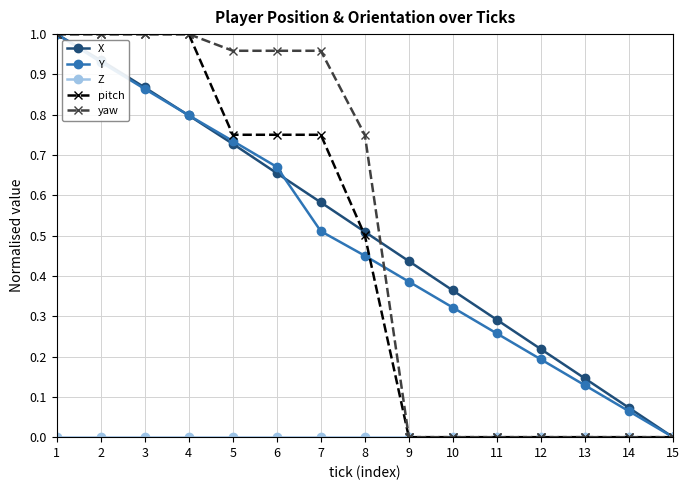

Between 8 and 11, which series saw the biggest shift?

yaw